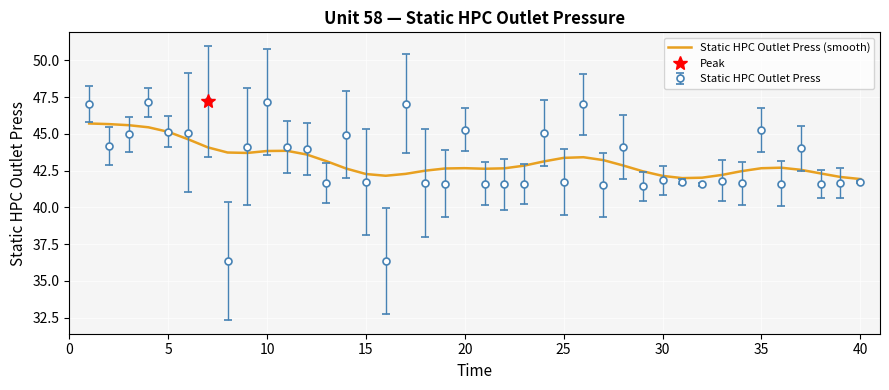

True or false: there are more than 0 points higher than both neighbors.

True